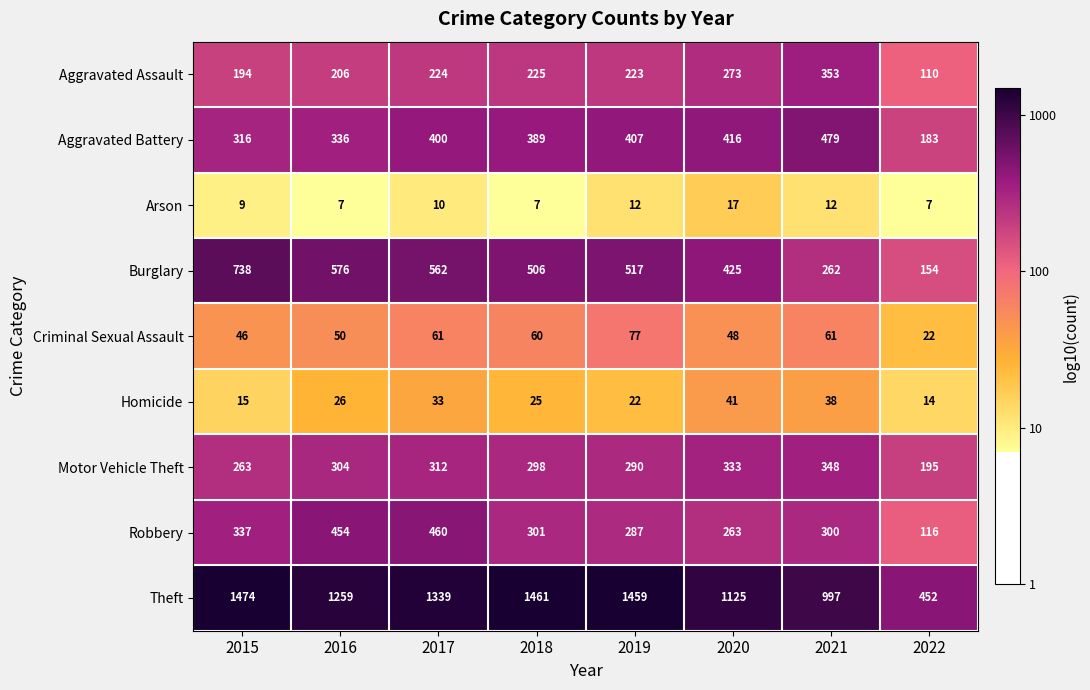

Where does the Criminal Sexual Assault series first go above 60?

2017